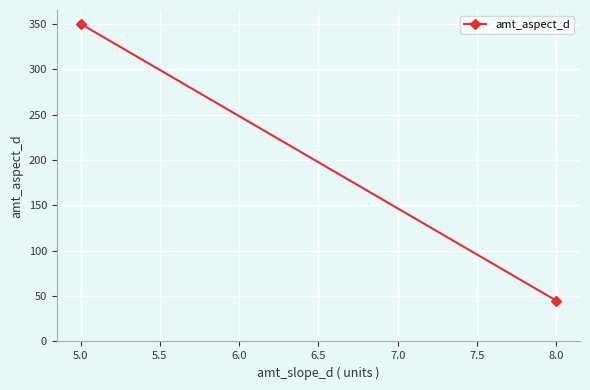

Count the values in the range 45 to 350.

2